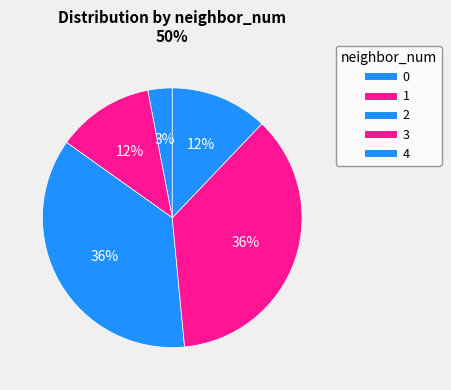

Count the number of slices in the pie.

5